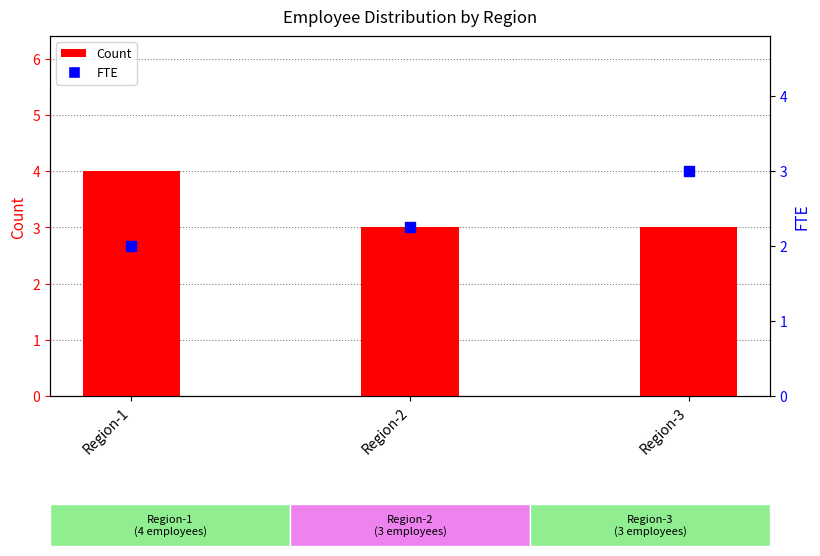

Which series reaches the minimum Y coordinate?

FTE